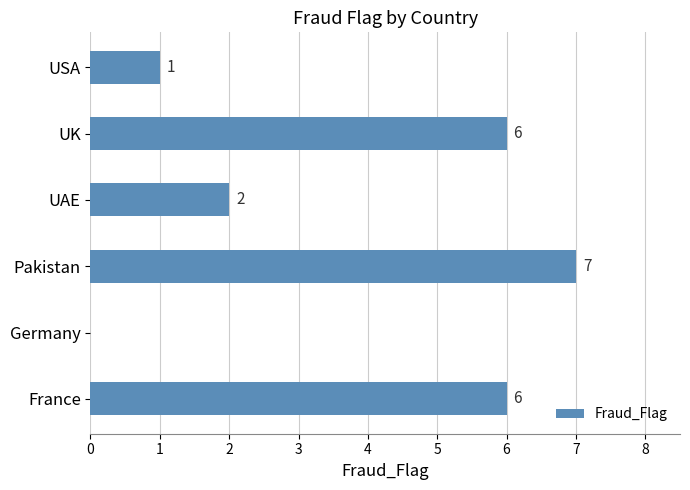

What is the change in value from France to Germany?

-6